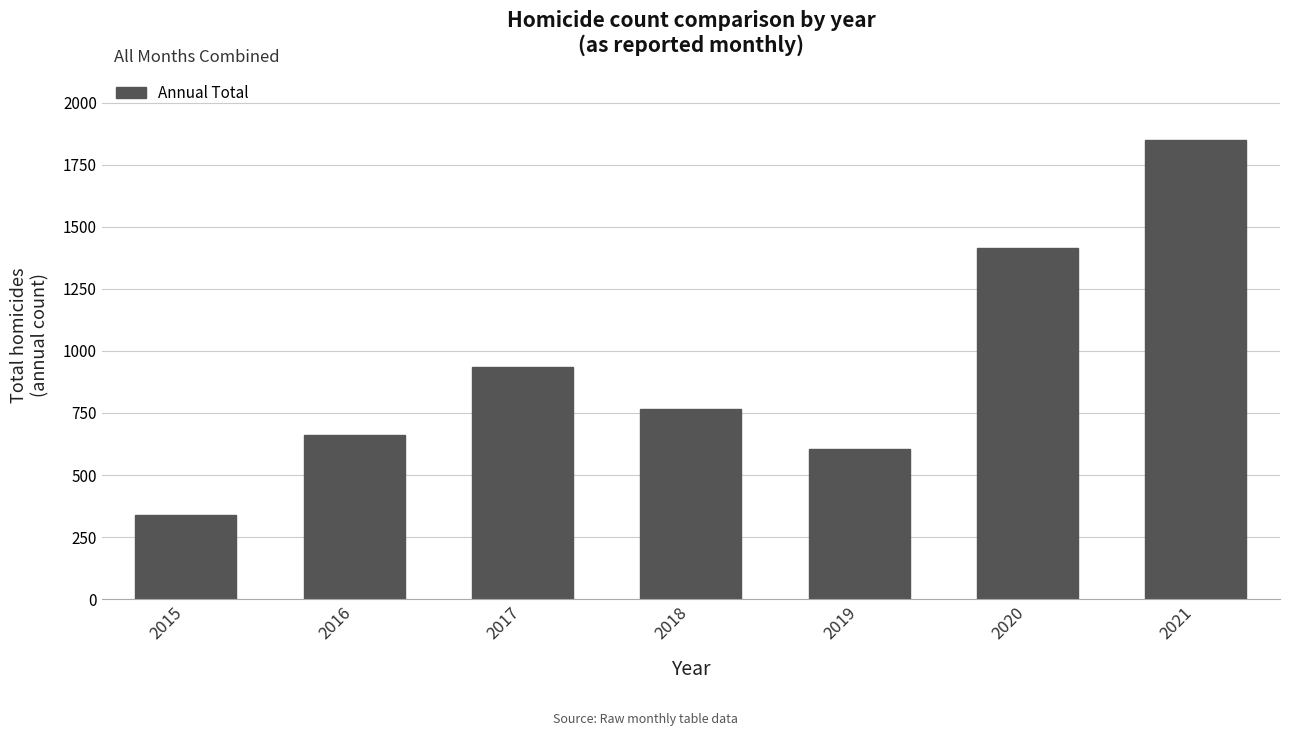

What is the value of the 2nd bar from the left?

663